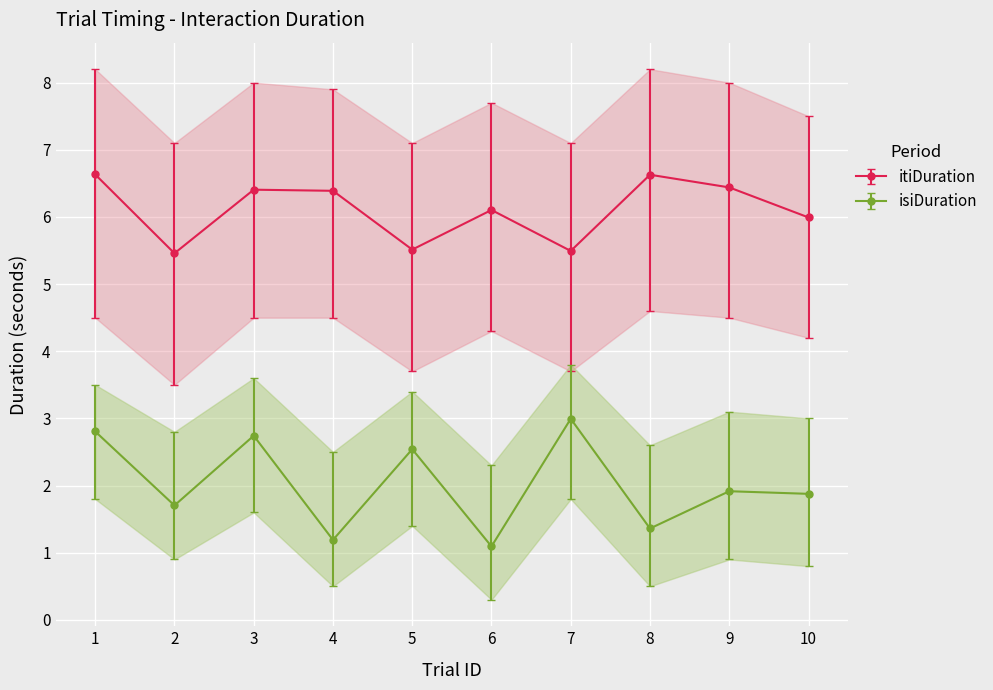

Which series changed the most between 9 and 10?

itiDuration